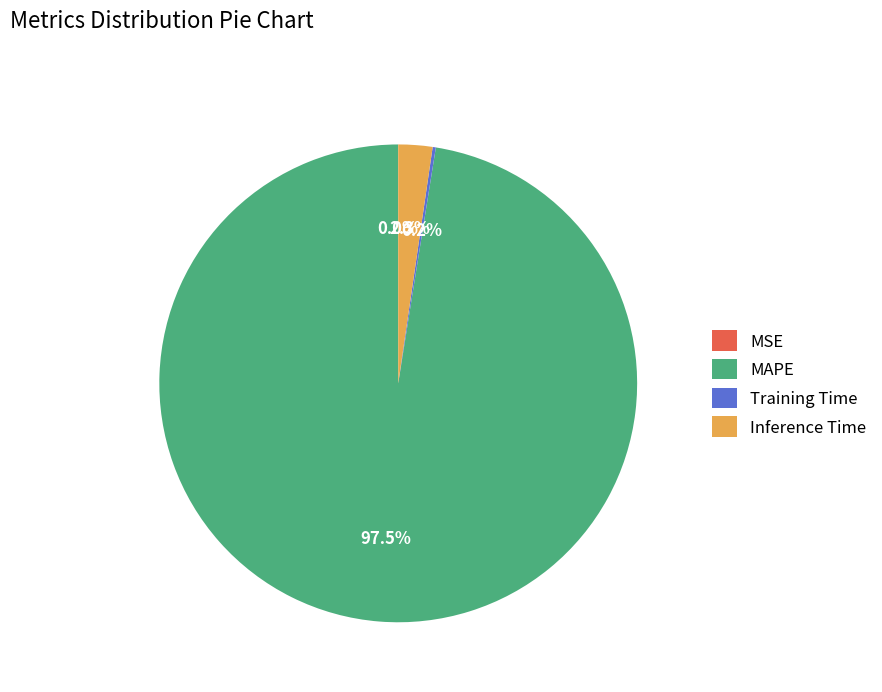

What is the largest slice in the pie chart?

MAPE